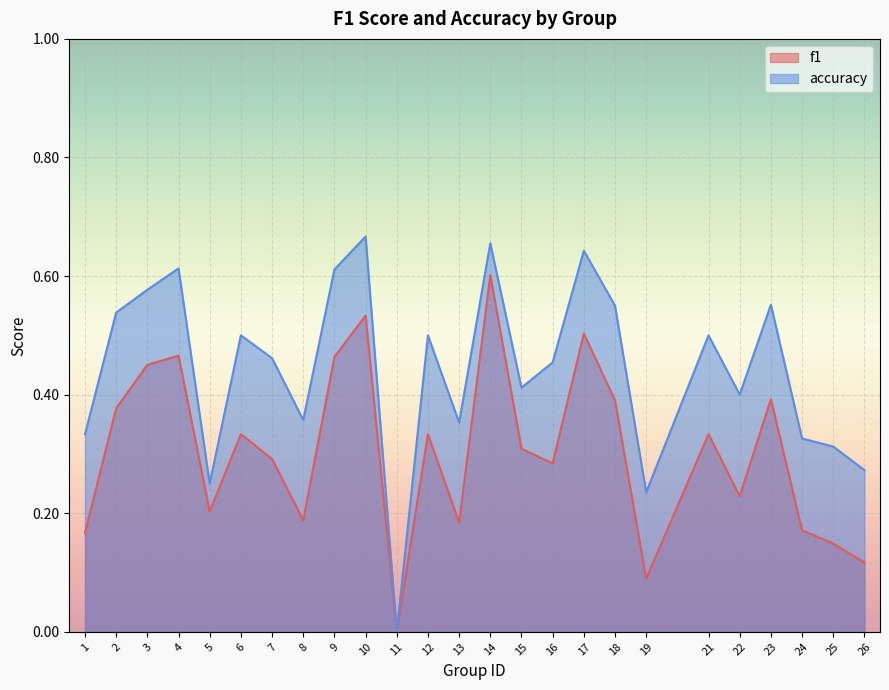

What is the average value of the accuracy series?

0.4